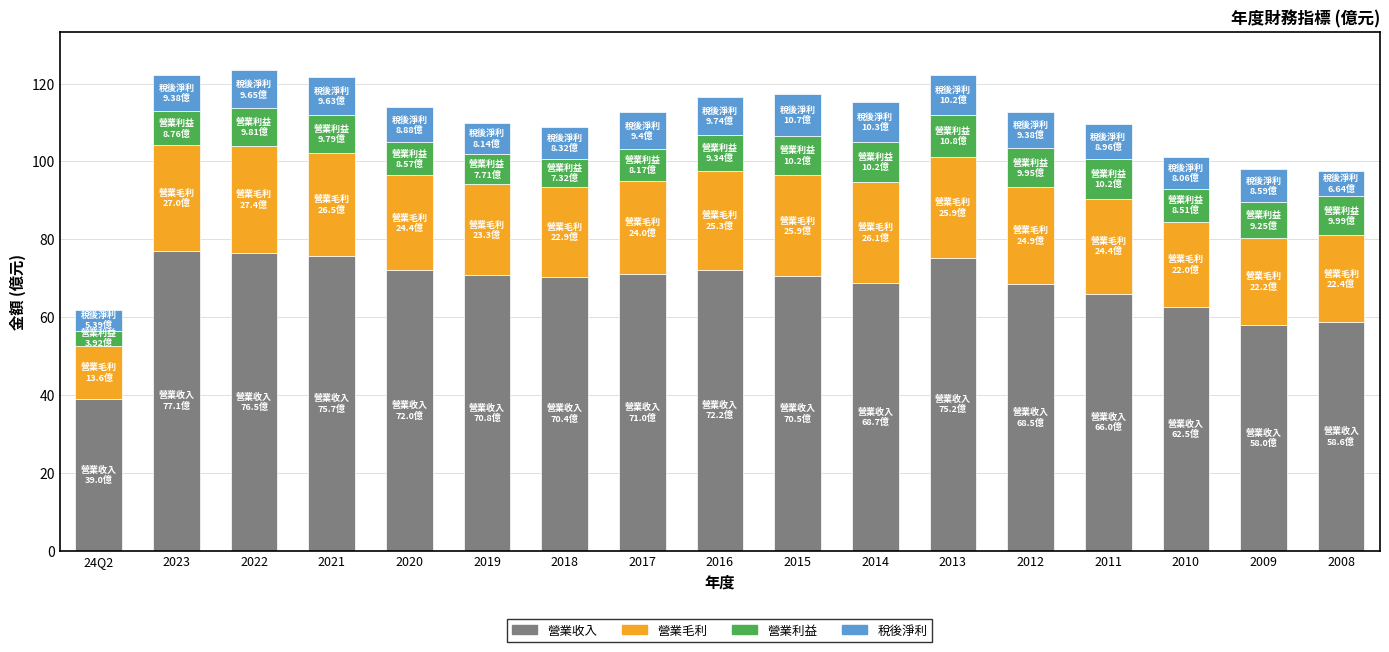

What is the total value across all series at 2021?

121.6